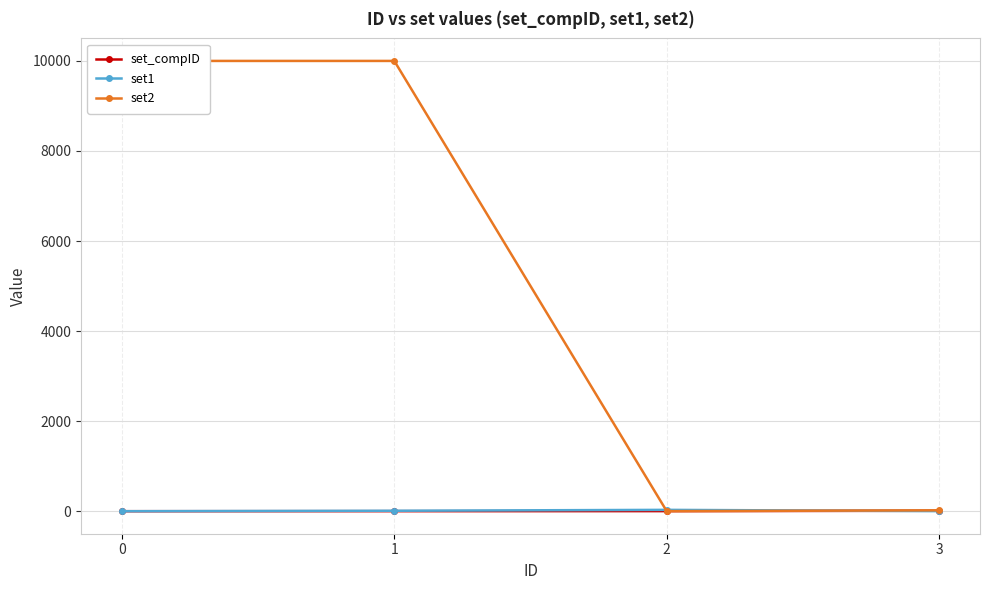

True or false: set_compID and set1 intersect in this chart.

True